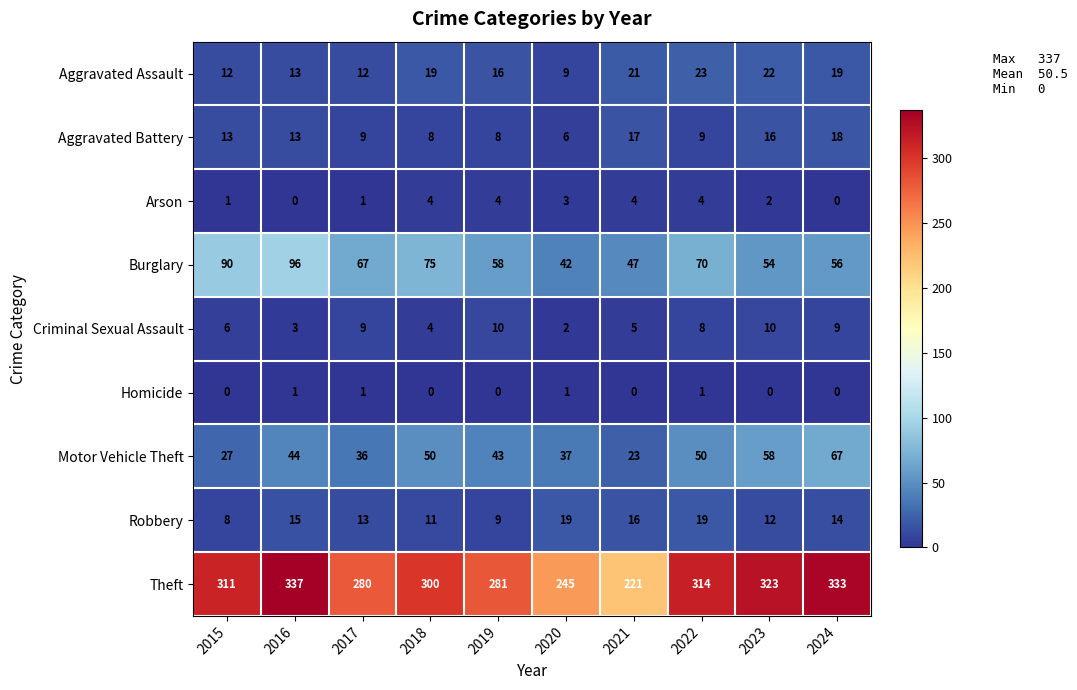

What is the maximum value shown in the chart?

337